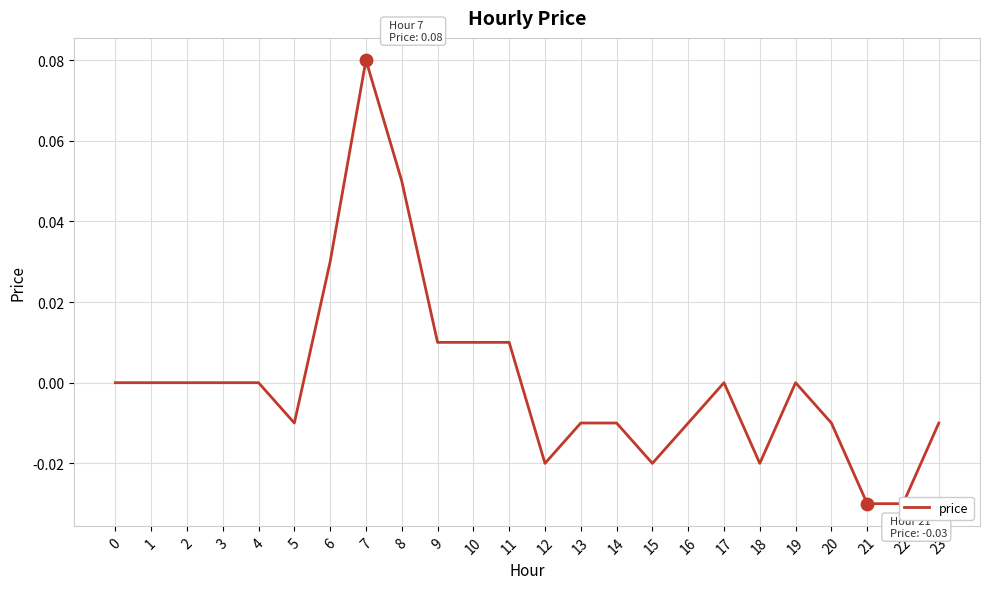

Which has a higher value, 19 or 13?

19